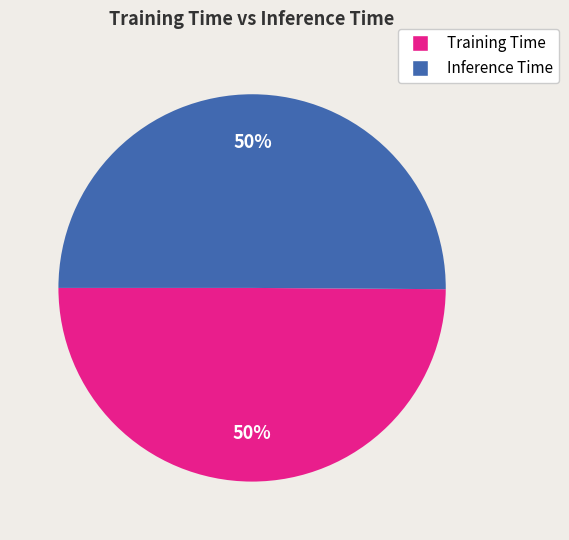

To the nearest percent, what is the combined percentage of Training Time and Inference Time?

100%